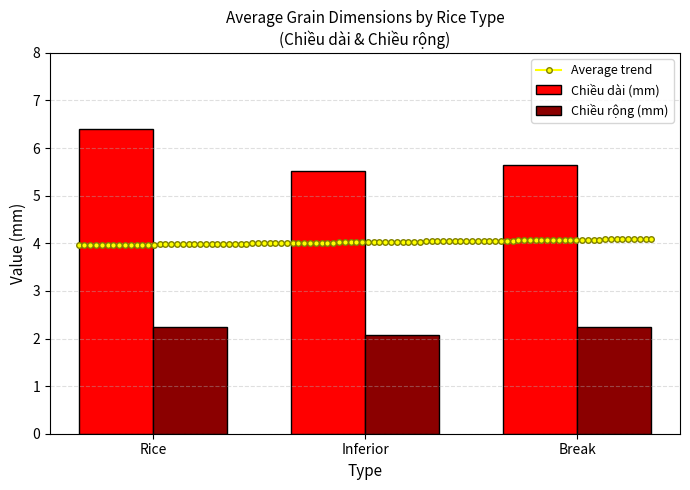

Which series has the largest total across all categories?

Chiều dài (mm)